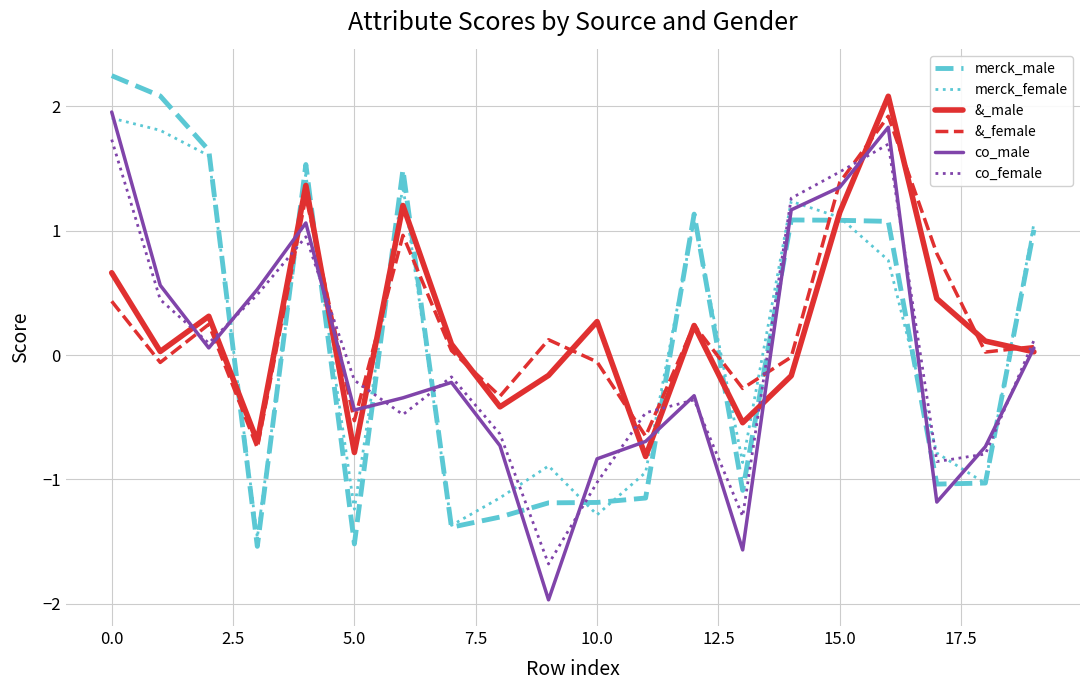

What is the greatest value displayed?

2.2